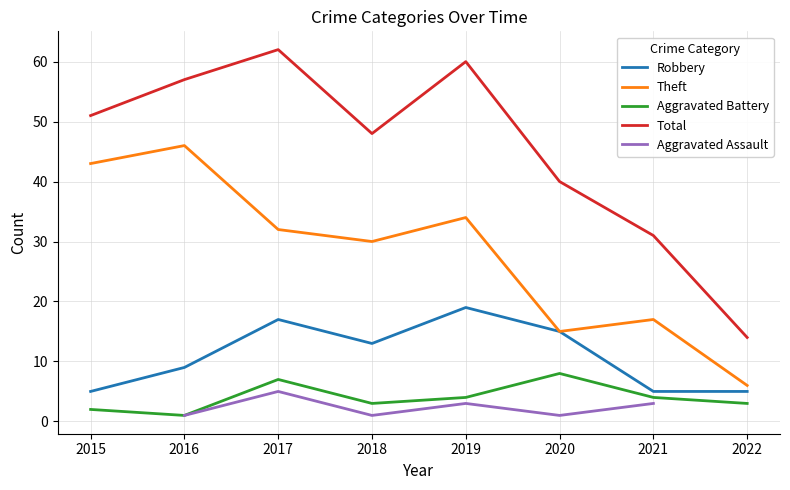

Is it true that Aggravated Assault equals 1.6 at 2016?

False